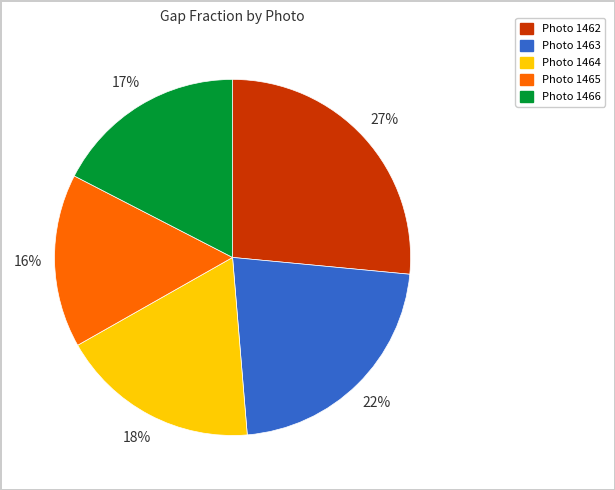

Is there a majority slice in this chart?

No